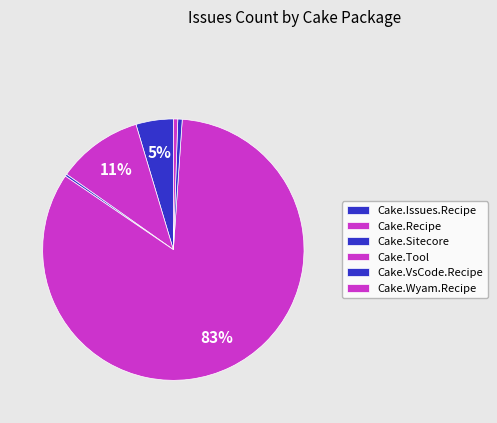

Which category has the biggest portion of the pie?

Cake.Tool